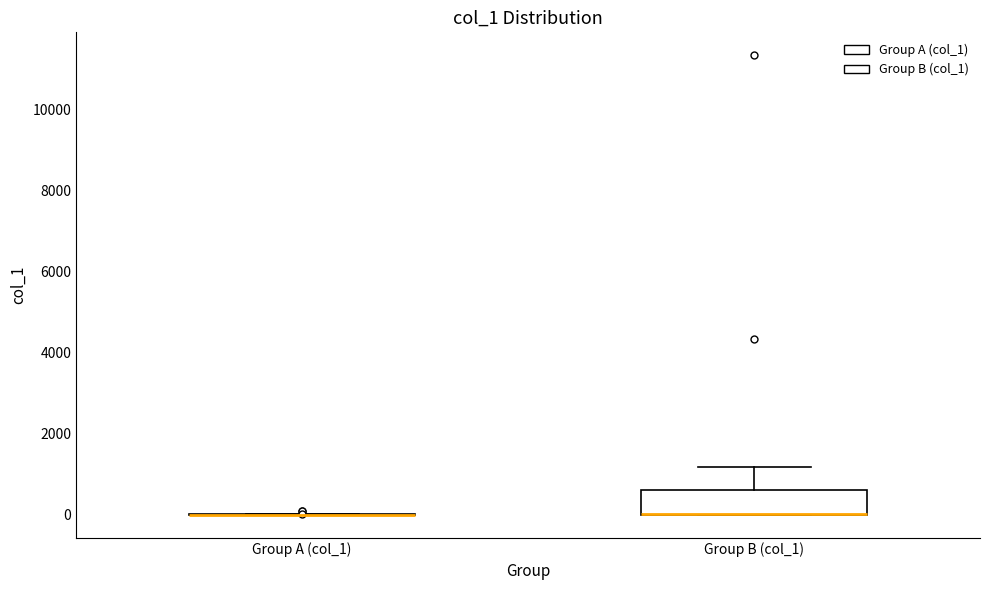

Reading left to right, transcribe this box plot: for each box, give where its median line is, the range the box spans, and where its two whiskers end, as read against the y-axis. The values are not printed on the chart, so give them approximately, as read against the axis.

Group A (col_1): box collapsed to a line at 0, whiskers 0 to 0
Group B (col_1): median 0 (drawn on the box's lower edge), box 0 to 600, whiskers 0 to 1200